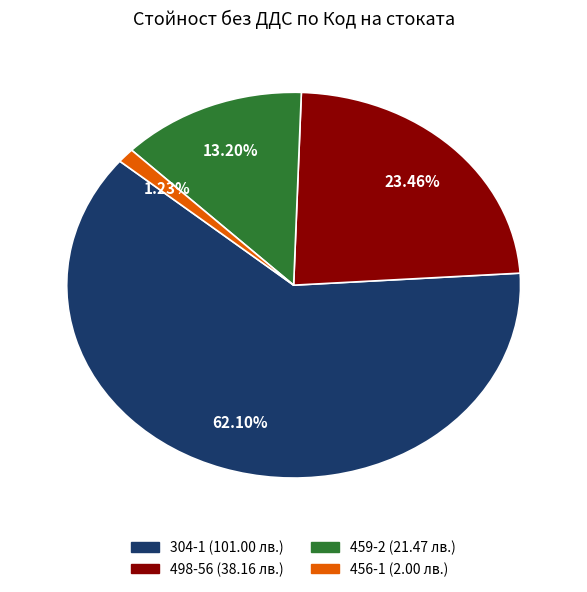

To the nearest percent, what is the combined percentage of 459-2 and 498-56?

37%